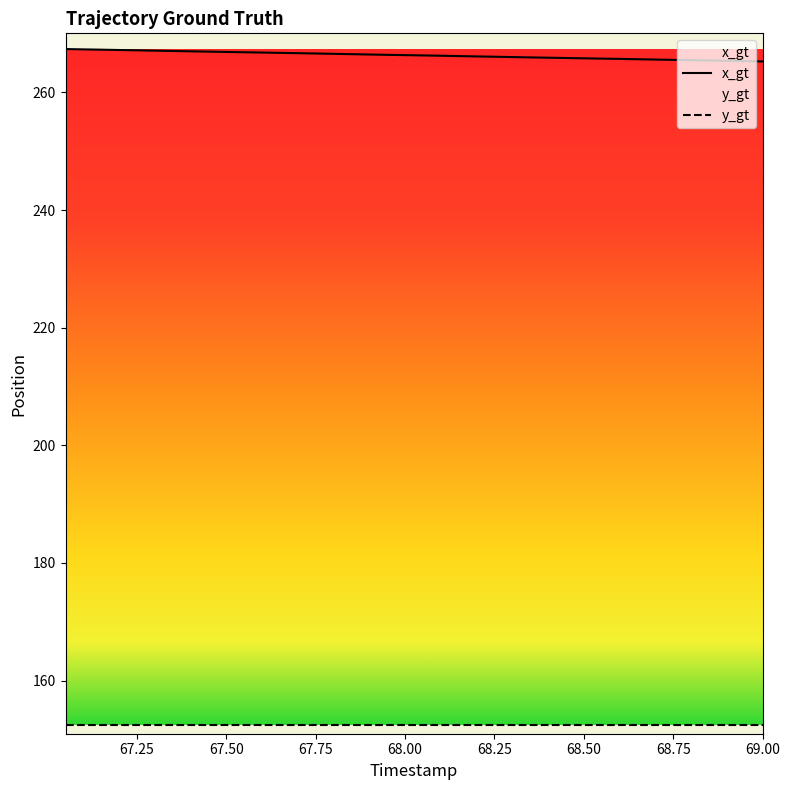

Is the value of y_gt at 68.25 greater than the value of x_gt at 9?

No